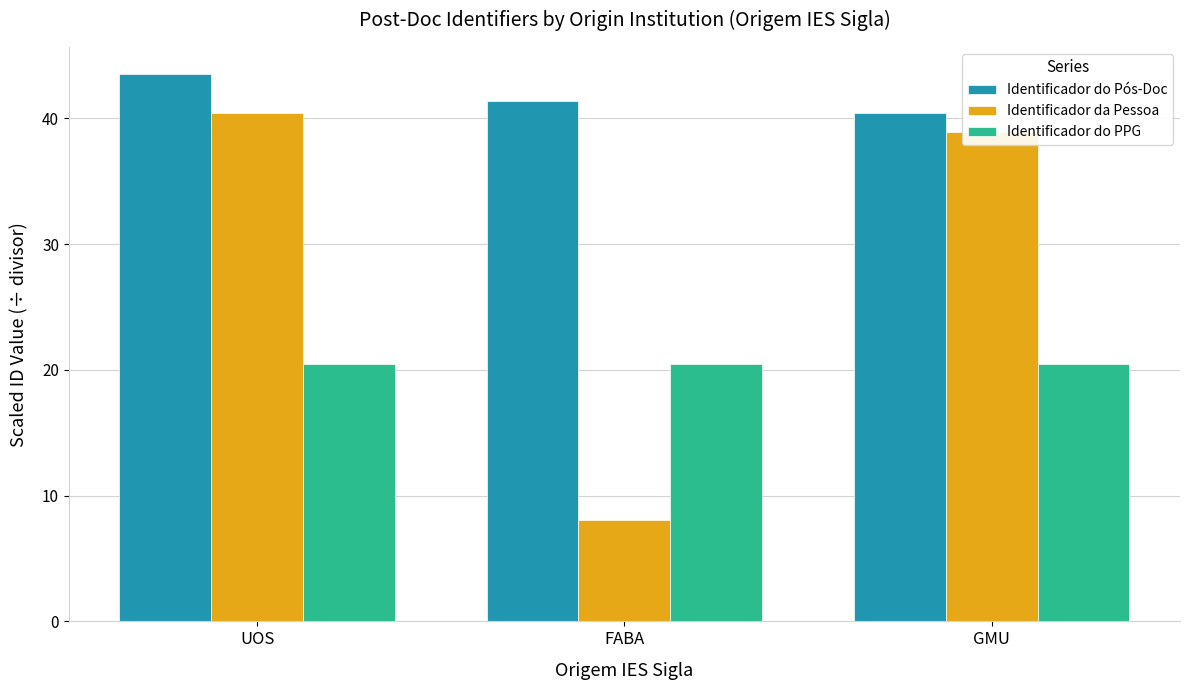

What position from the right is GMU?

1